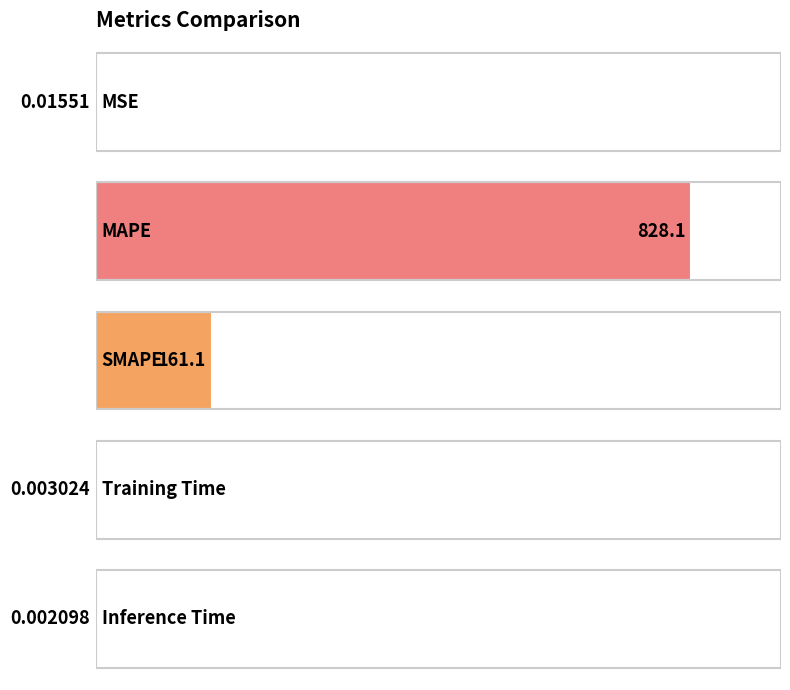

What is the label of the 1st bar from the left?

MSE